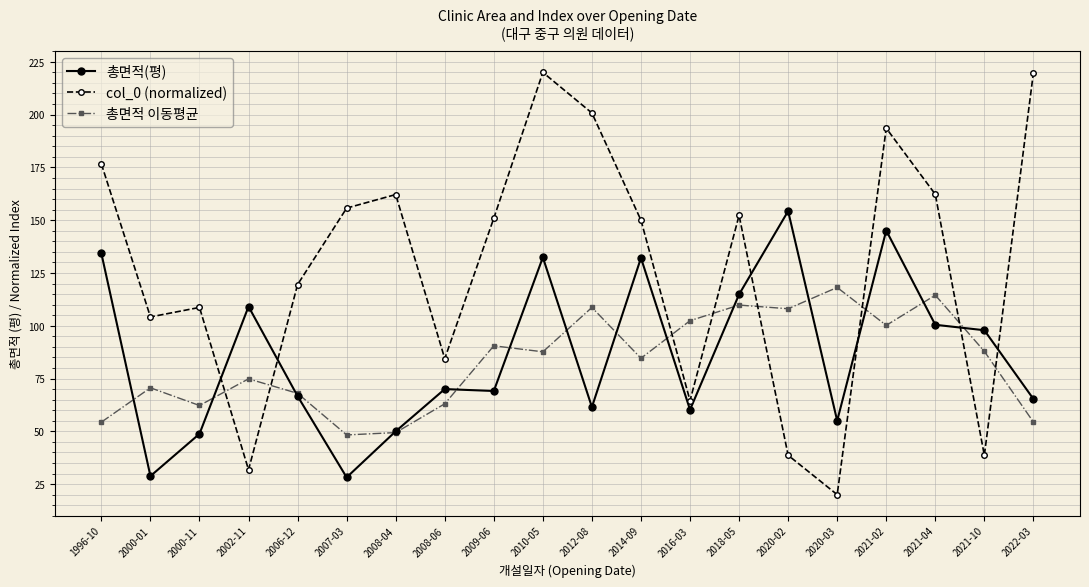

What is the minimum value shown in the chart?

20.0